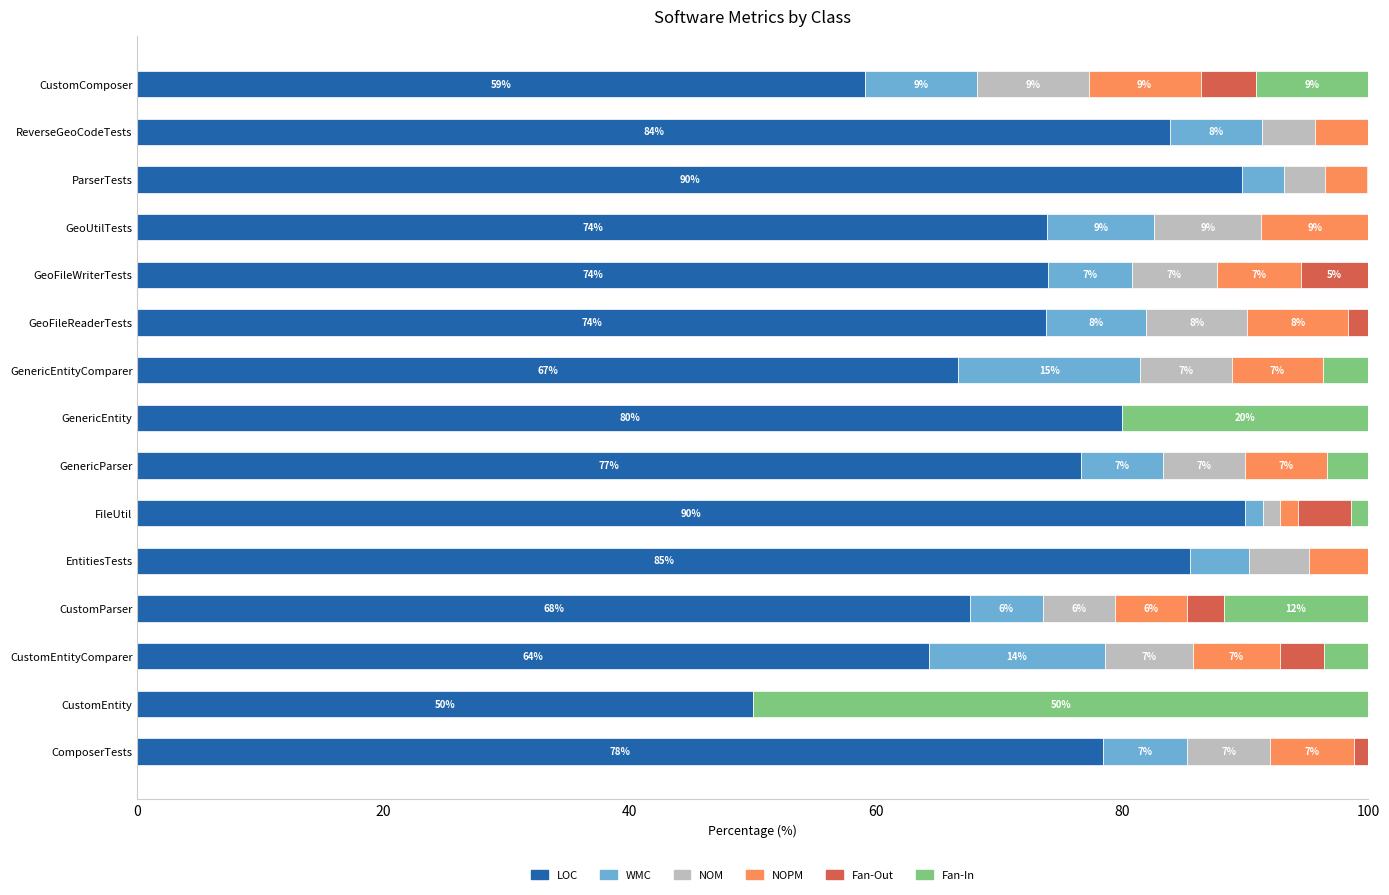

What is the sum of all Fan-In values?

102.9